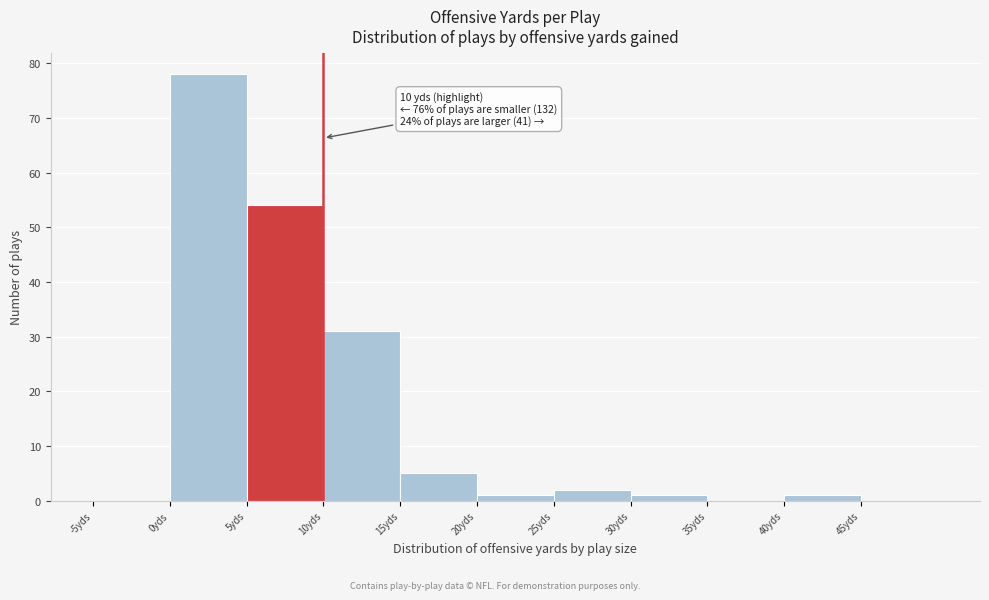

Which range on the x-axis has the tallest bar?

0 to 5